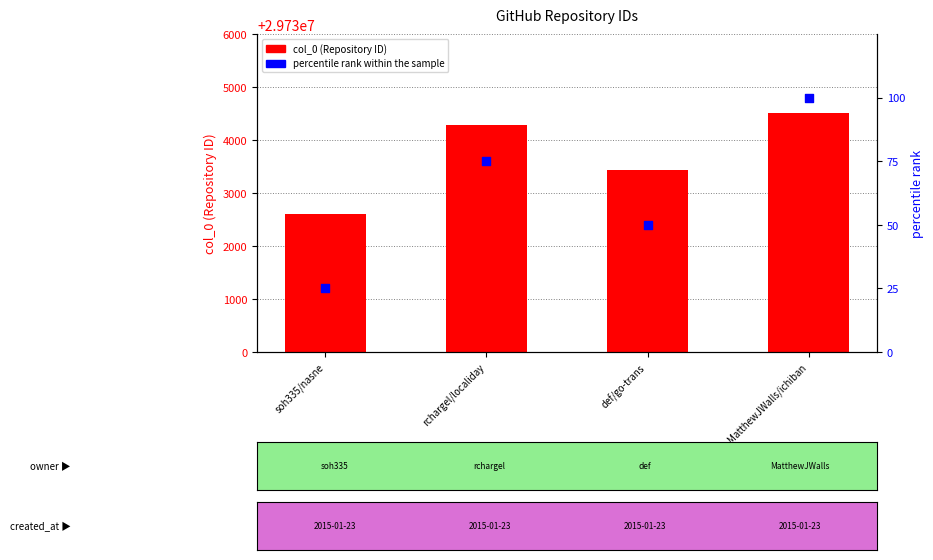

At how many categories does at least one series exceed 2445?

4